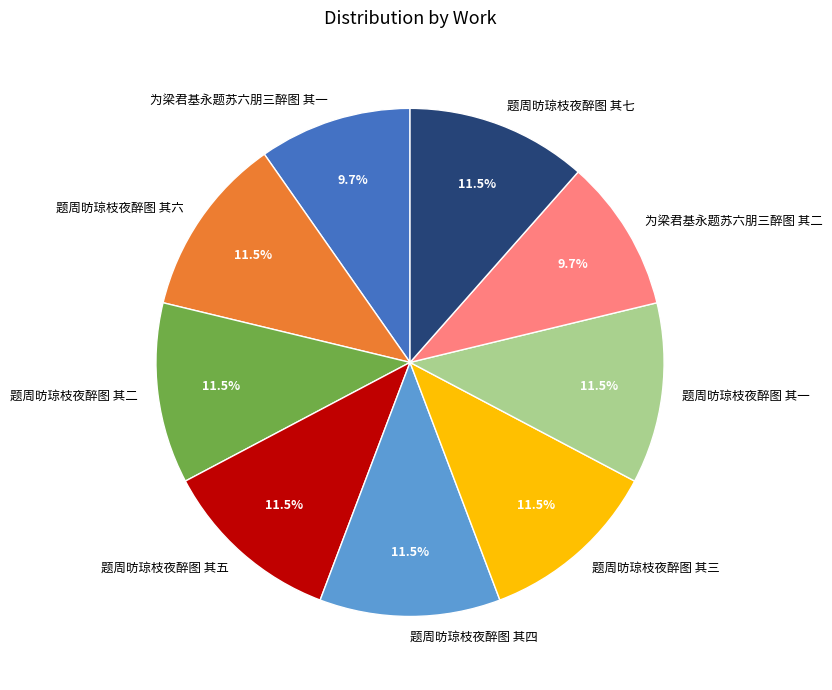

Does any single category account for the majority?

No